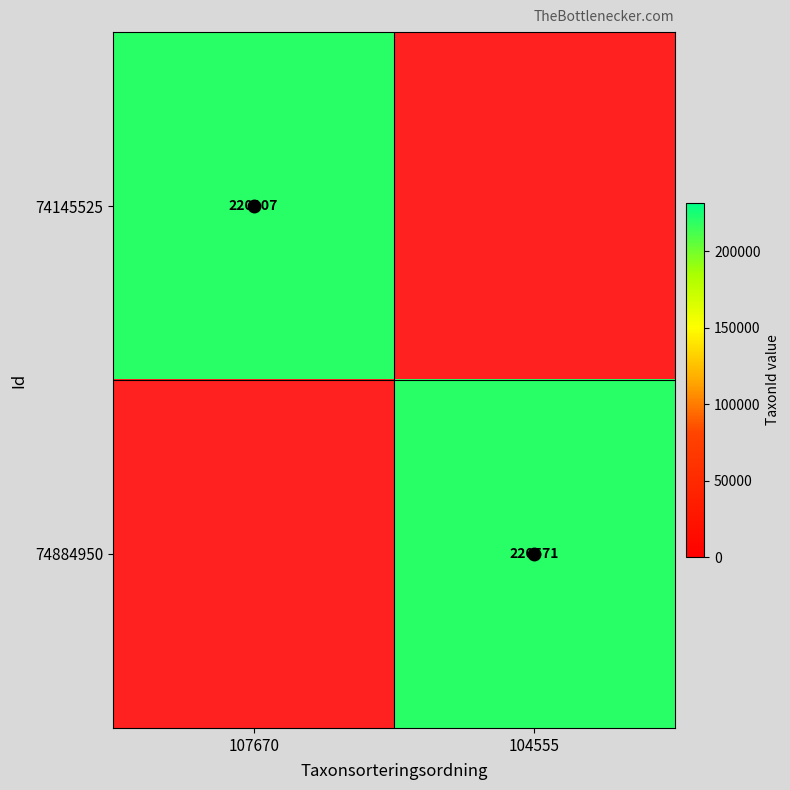

Which series has the largest range (max minus min)?

74145525